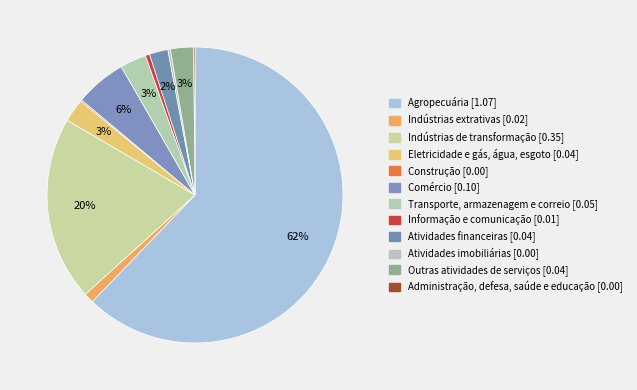

What is the majority slice?

Agropecuária